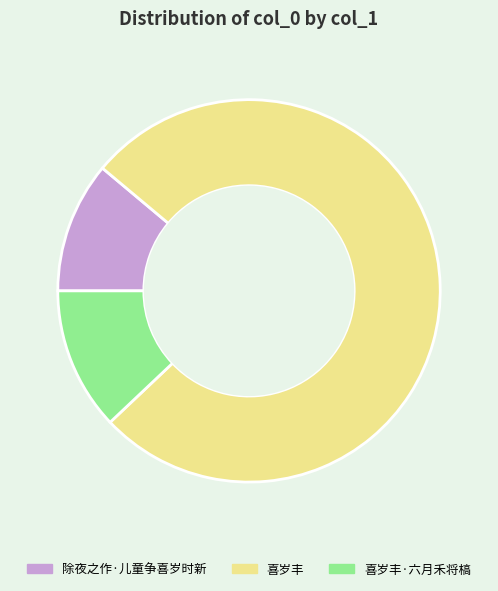

The 喜岁丰 slice represents 83% of the pie. True or false?

False